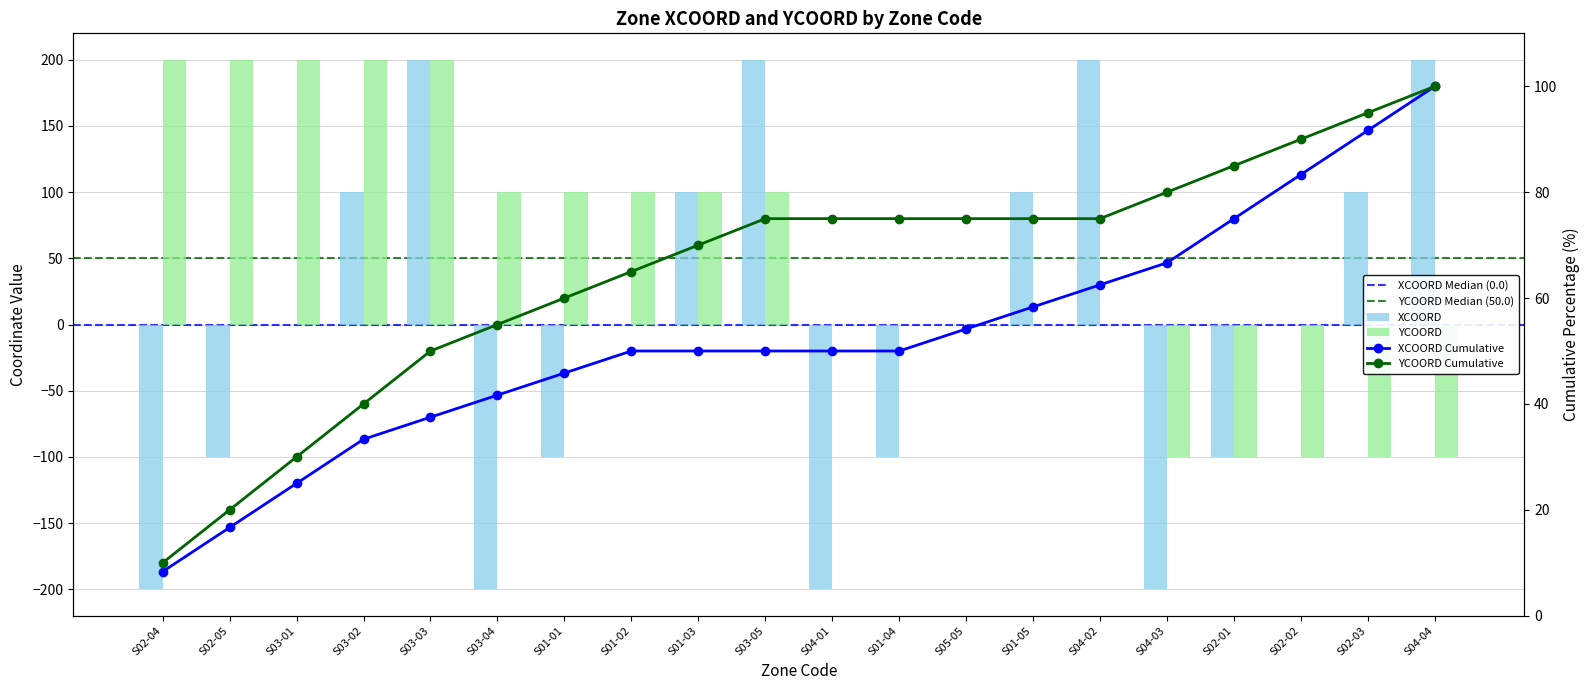

How many values in XCOORD are above zero?

8